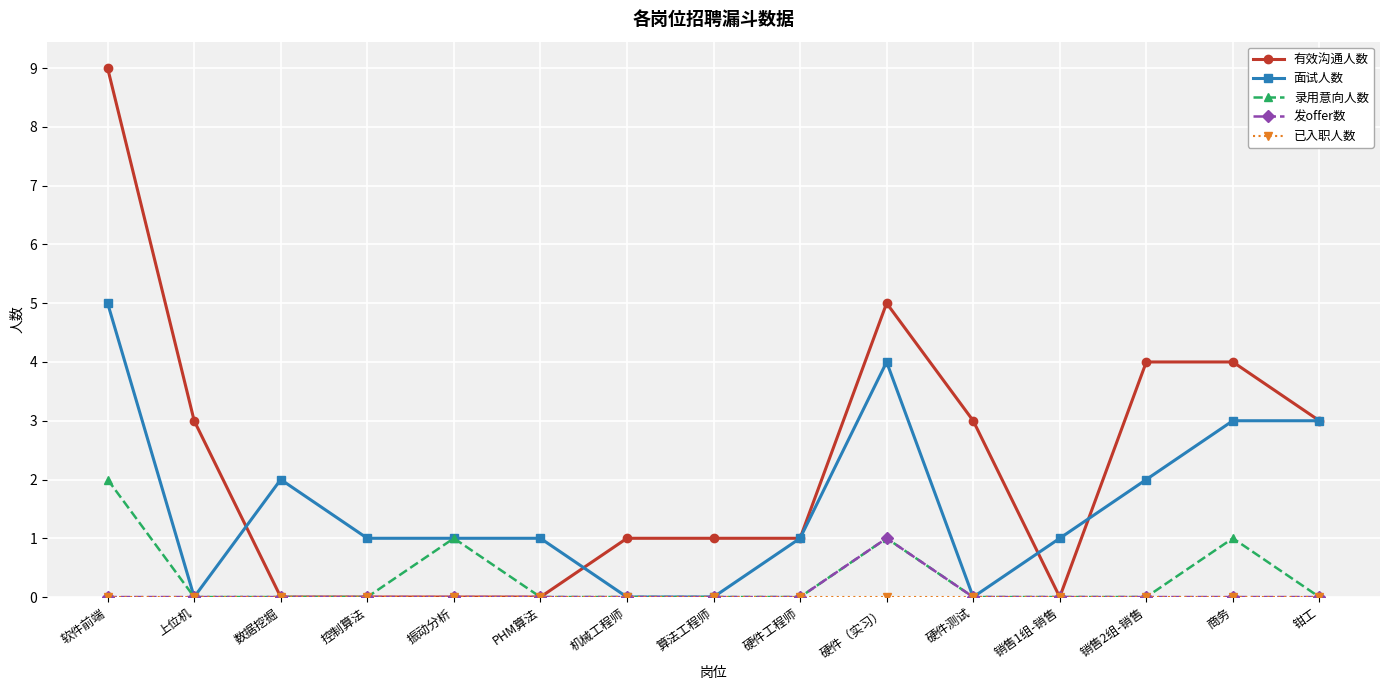

The value of 有效沟通人数 at 控制算法 is 4. True or false?

False